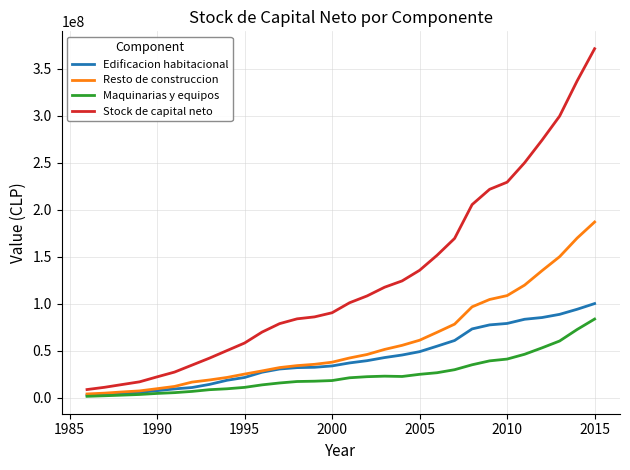

Which series has the largest range (max minus min)?

Stock de capital neto